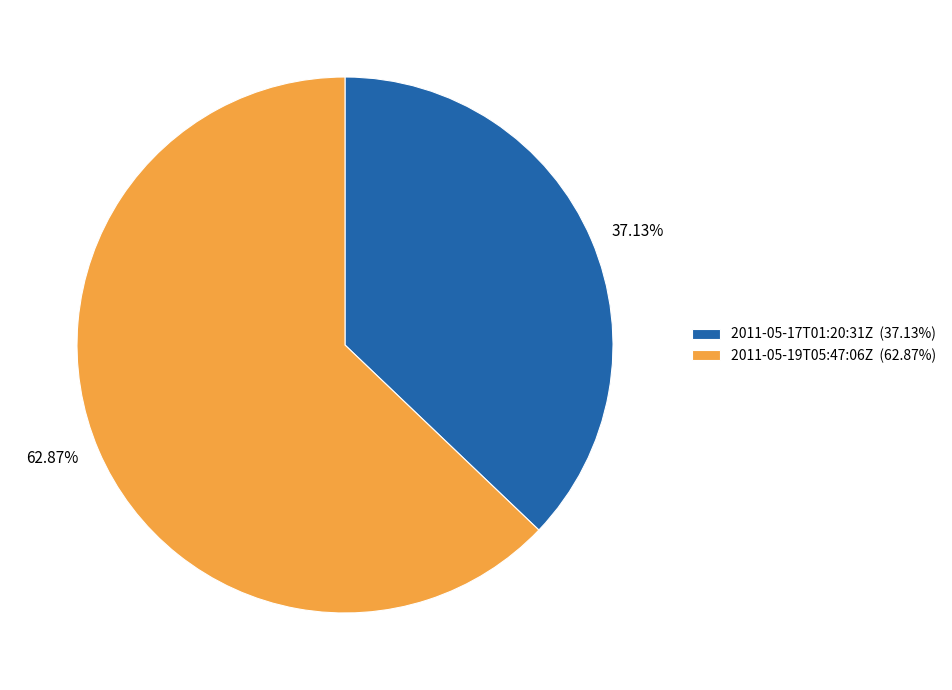

How many slices are in this pie chart?

2